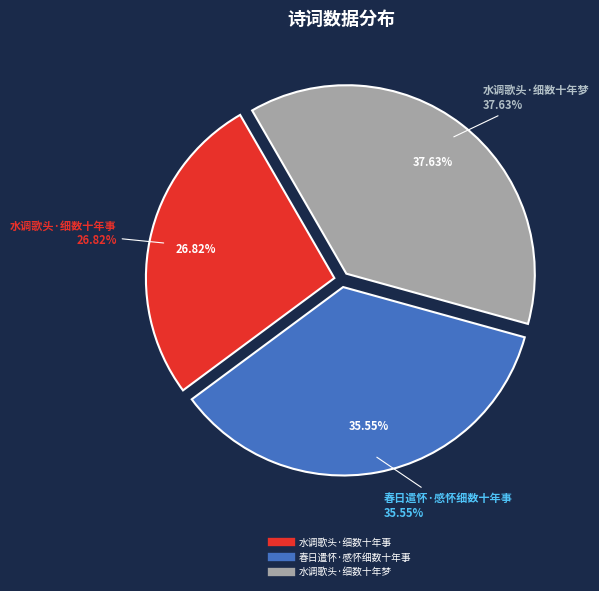

Which has a higher value, 水调歌头·细数十年事 or 水调歌头·细数十年梦?

水调歌头·细数十年梦